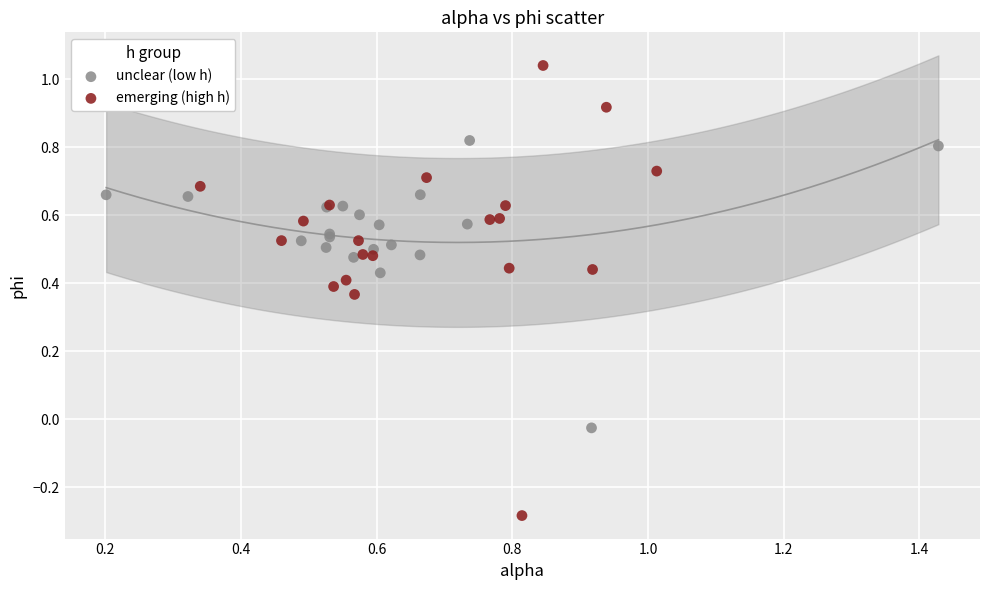

Which series contains the lowest Y value?

emerging (high h)